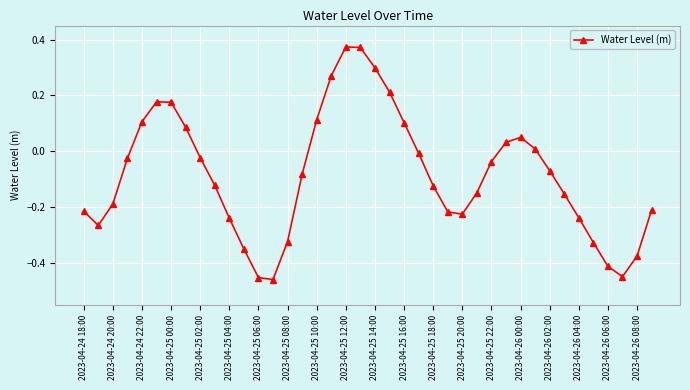

How many points are lower than both their immediate neighbors (excluding endpoints)?

4